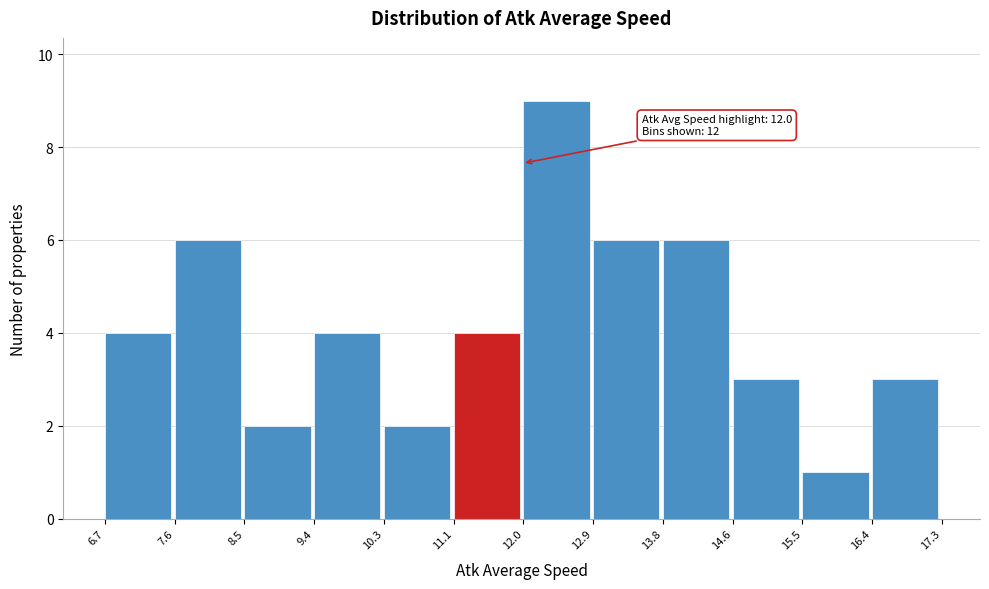

Which range on the x-axis has the tallest bar?

12.0 to 12.9